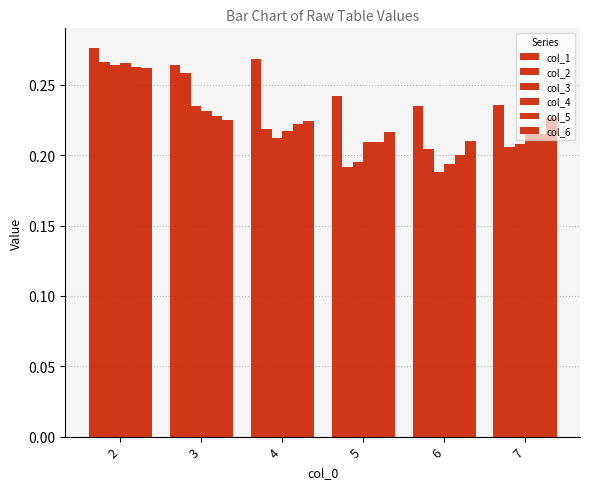

Are the bars horizontal?

No